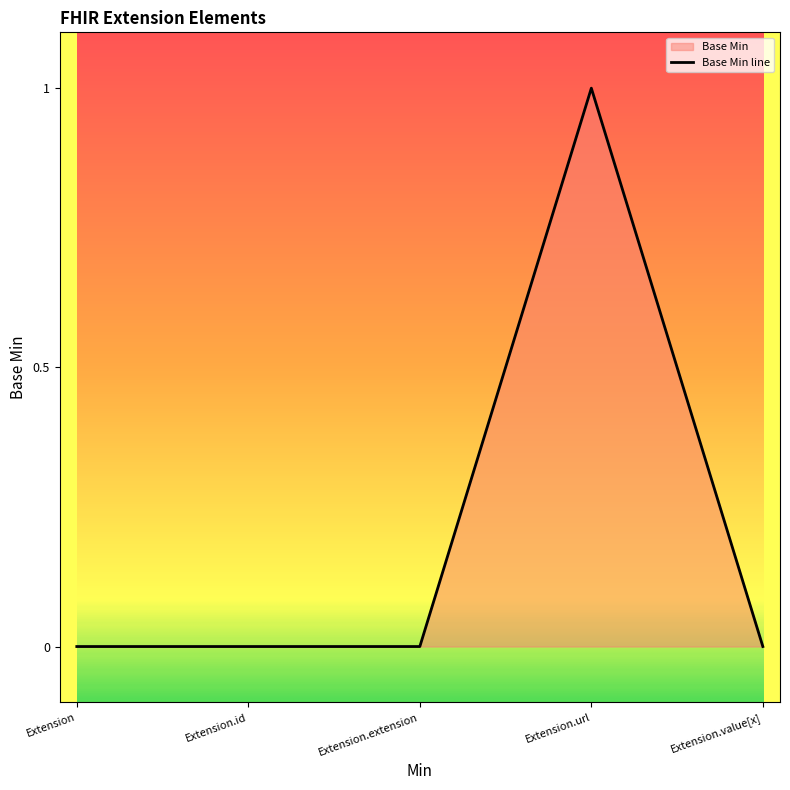

What position from the left is Extension.extension?

3